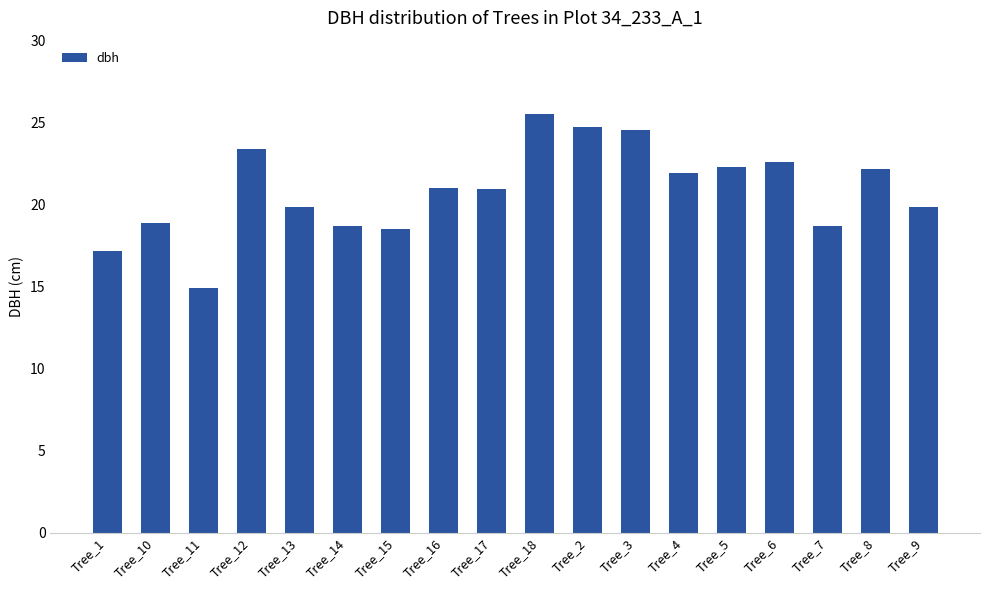

Between Tree_12 and Tree_2, which is larger?

Tree_2